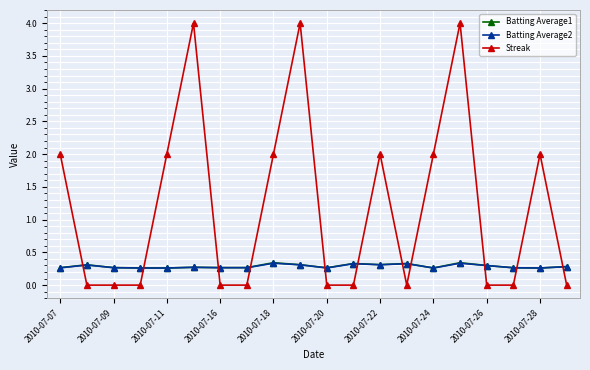

Count the Batting Average2 values in the range 0 to 1.

20